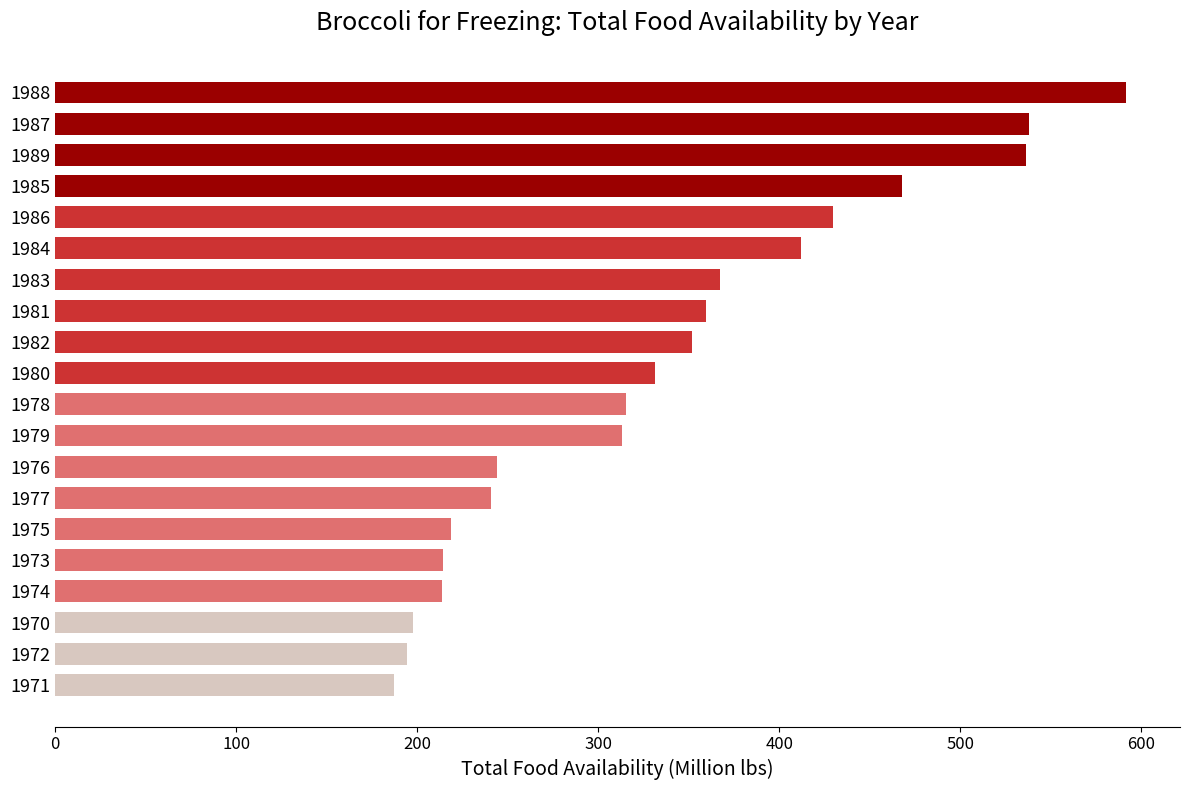

The chart shows a value of 74.4 at 1978. True or false?

False